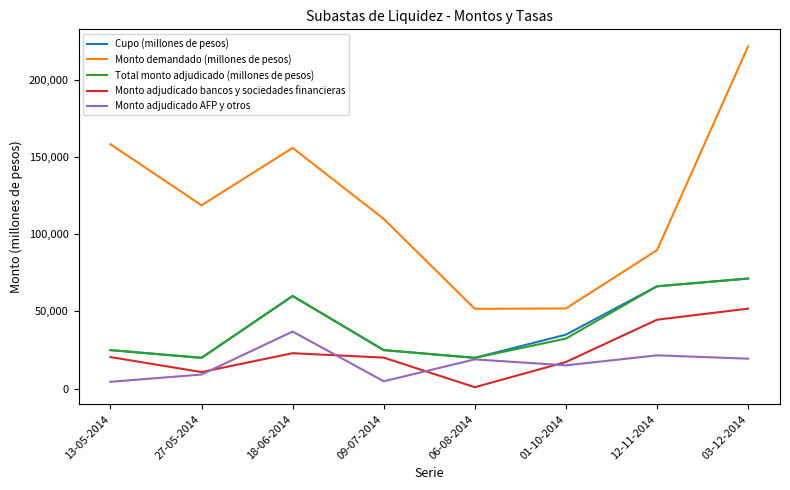

Which series has the widest spread of values?

Monto demandado (millones de pesos)